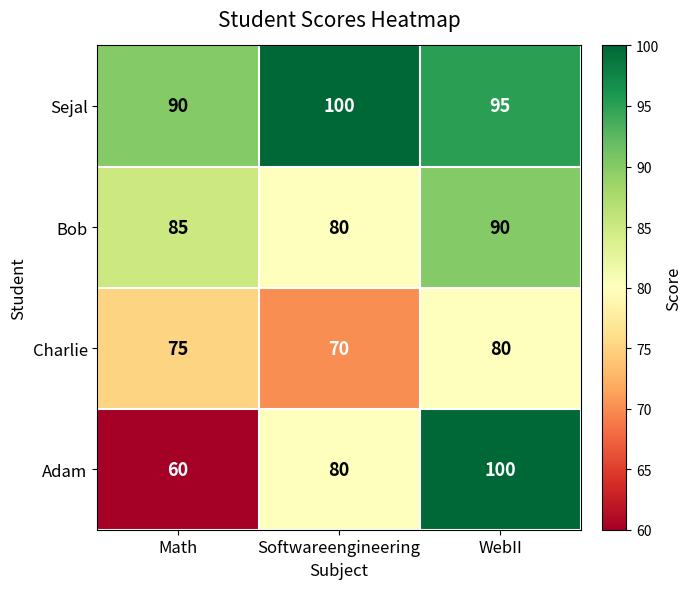

What is the sum of all Bob values?

255